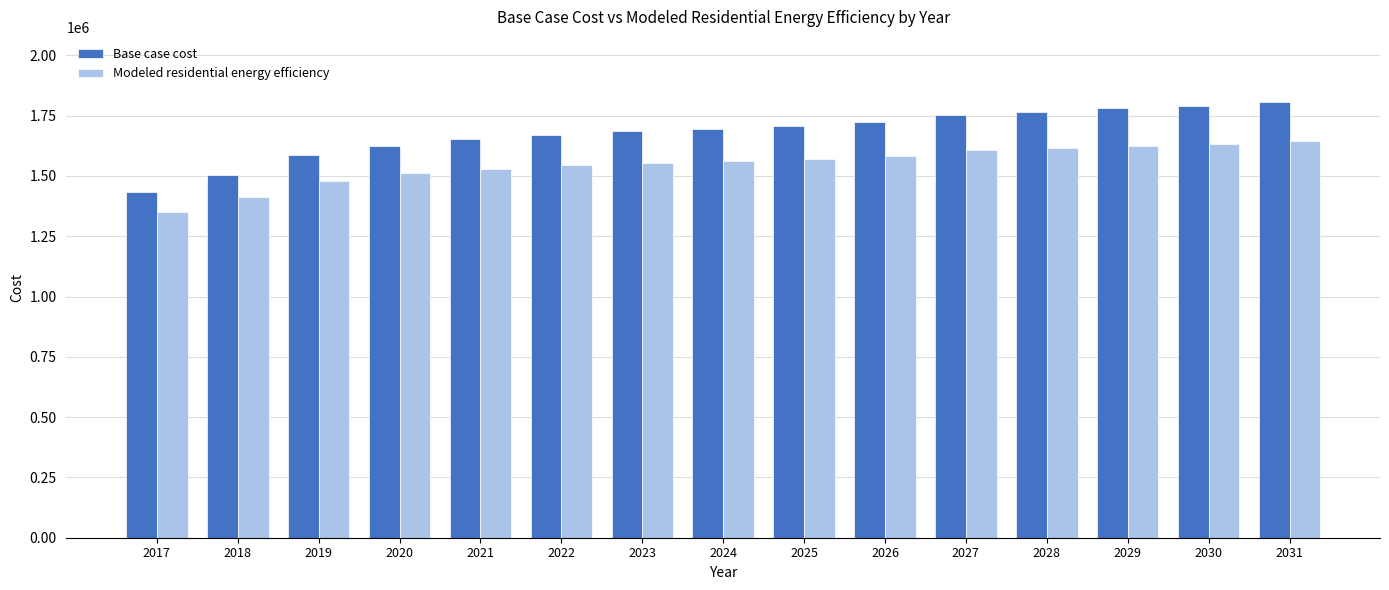

How many values in the Modeled residential energy efficiency series are below 1561754?

7